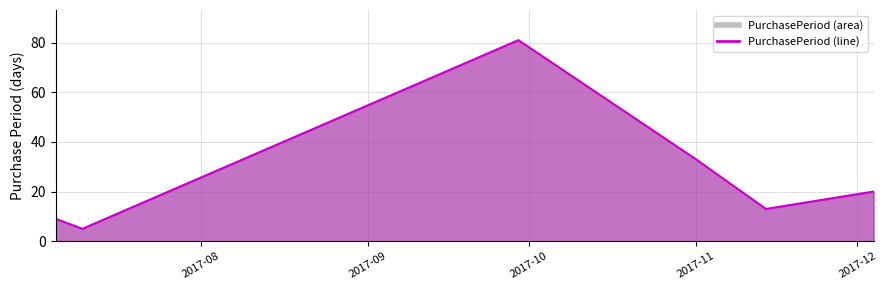

What is the smallest value displayed?

5